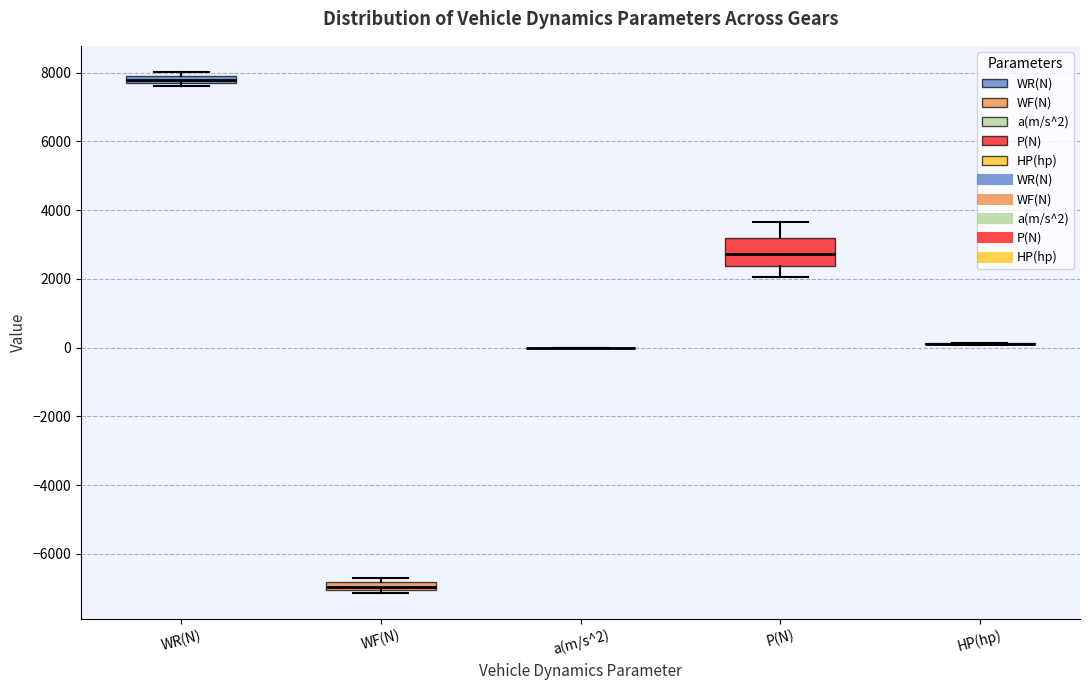

Comparing the boxes themselves (not the whiskers), which one is the tallest?

P(N)